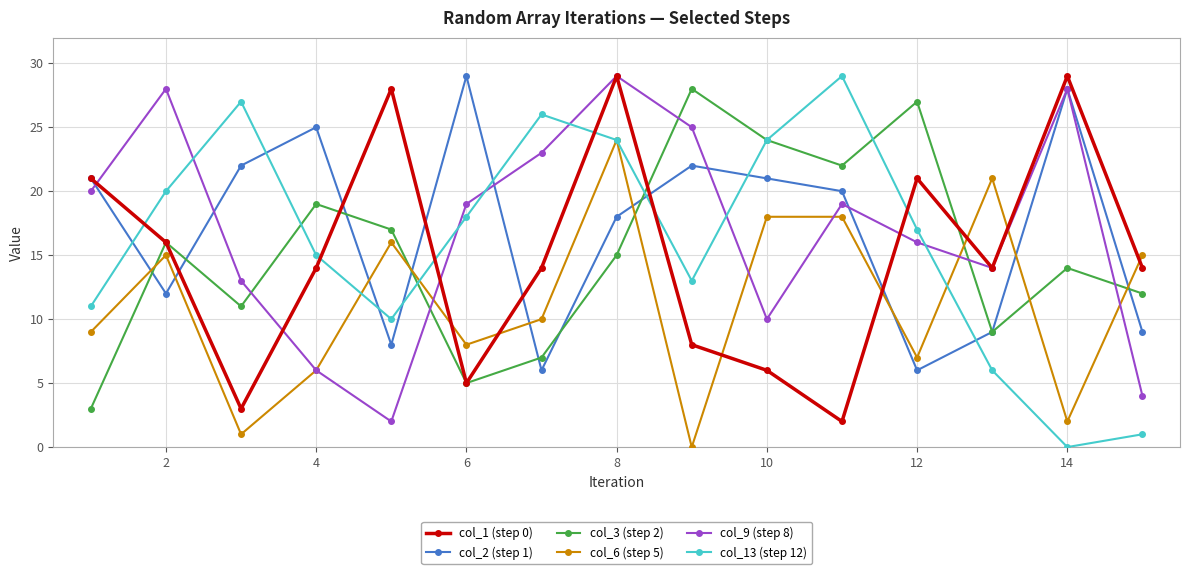

After their last crossing, which series has the higher values: col_3 (step 2) or col_6 (step 5)?

col_6 (step 5)